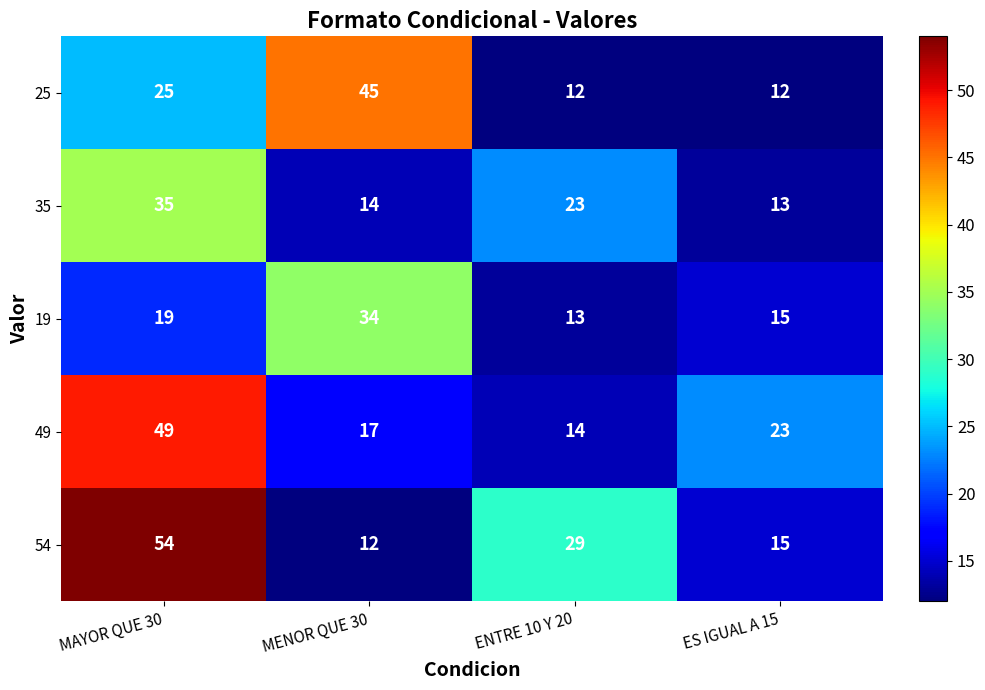

List the series in order of their peak value, highest first.

54, 49, 25, 35, 19